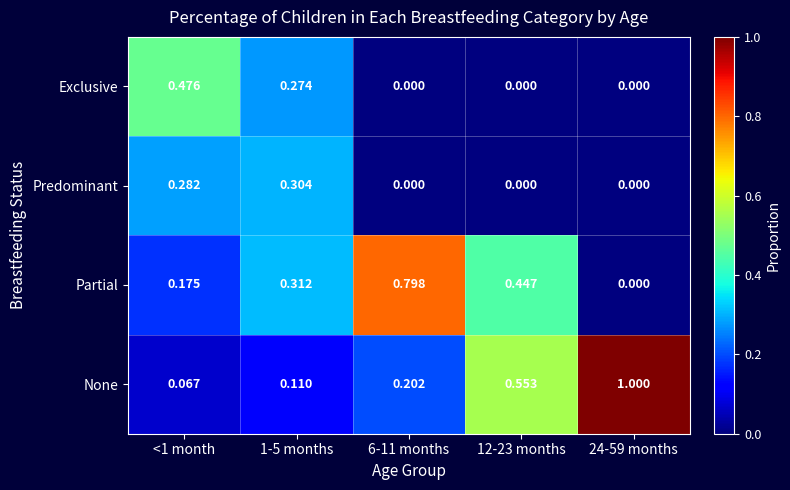

Which series has the largest total across all categories?

None